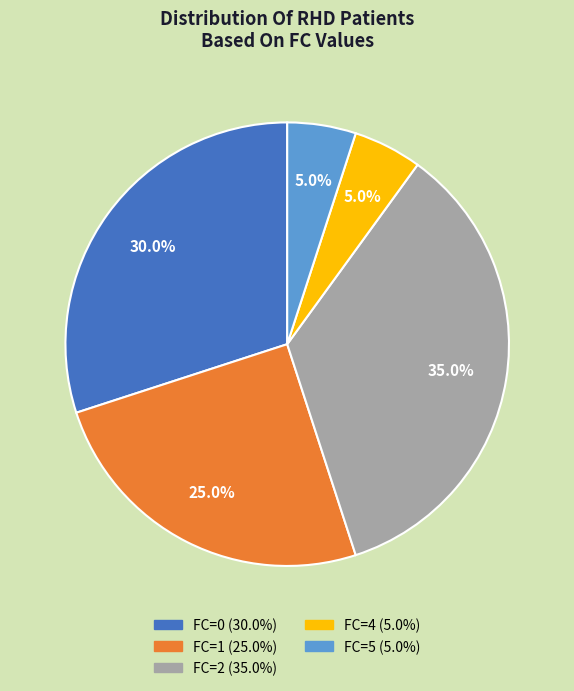

Is there a majority slice in this chart?

No